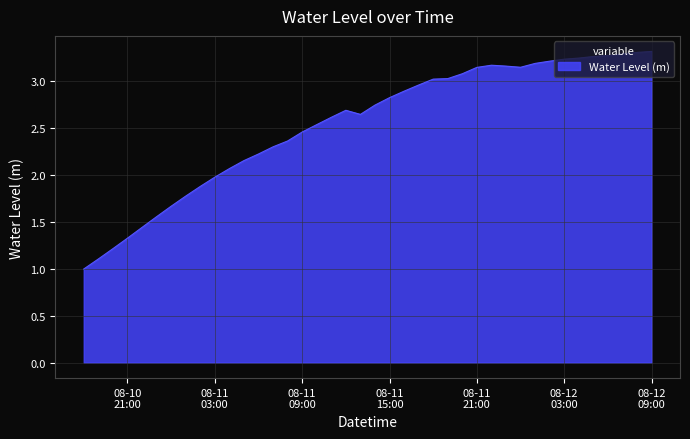

What is the difference between the maximum and minimum values?

2.3